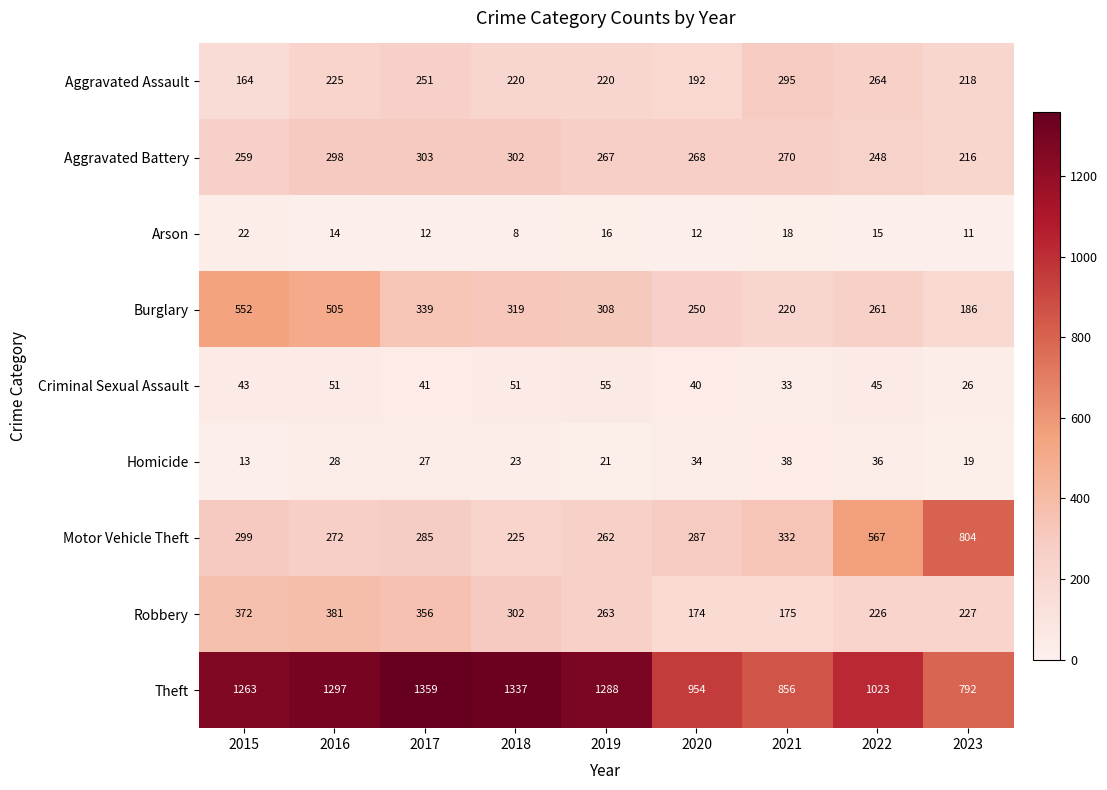

At which label does Motor Vehicle Theft first exceed 287?

2015